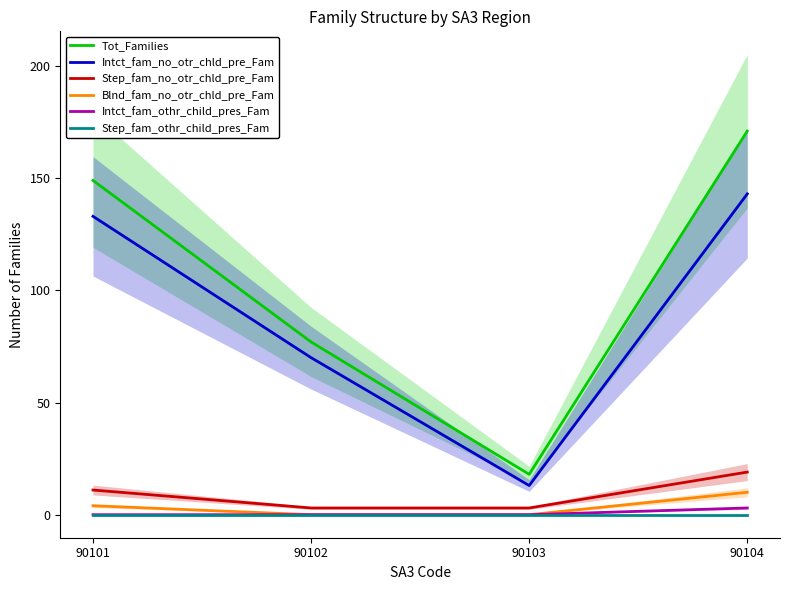

Reading left to right, what are all the values shown in this chart?

Tot_Families: 149	77	18	171
Intct_fam_no_otr_chld_pre_Fam: 133	70	13	143
Step_fam_no_otr_chld_pre_Fam: 11	3	3	19
Blnd_fam_no_otr_chld_pre_Fam: 4	0	0	10
Intct_fam_othr_child_pres_Fam: 0	0	0	3
Step_fam_othr_child_pres_Fam: 0	0	0	0